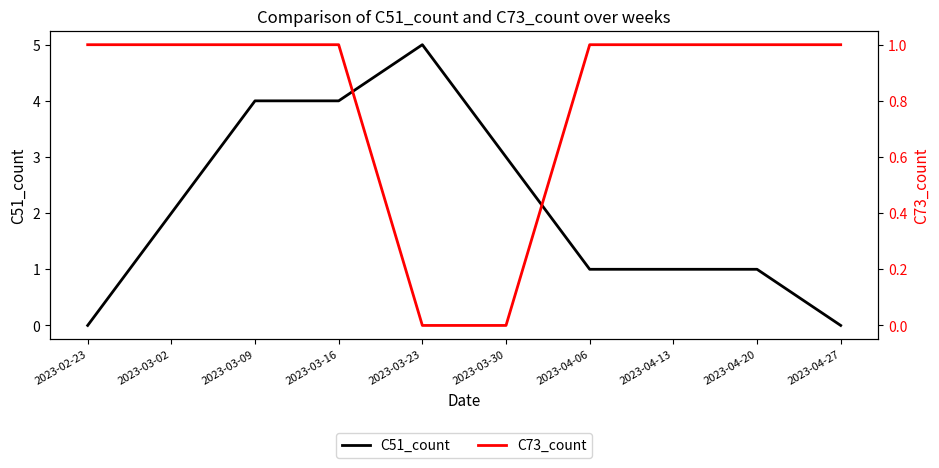

How many intersections are there between C51_count and C73_count?

1